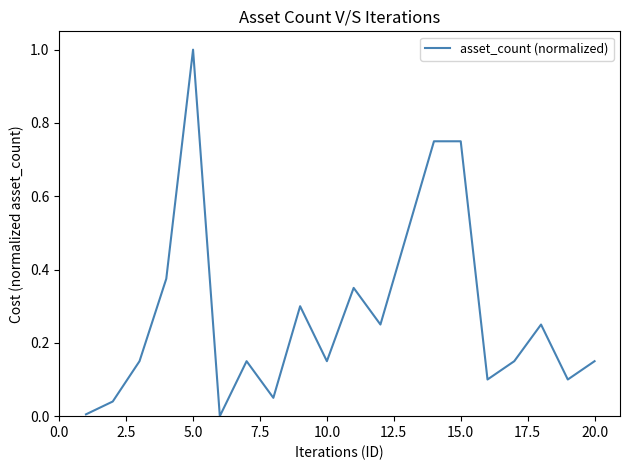

What is the difference between the maximum and minimum values?

1.0